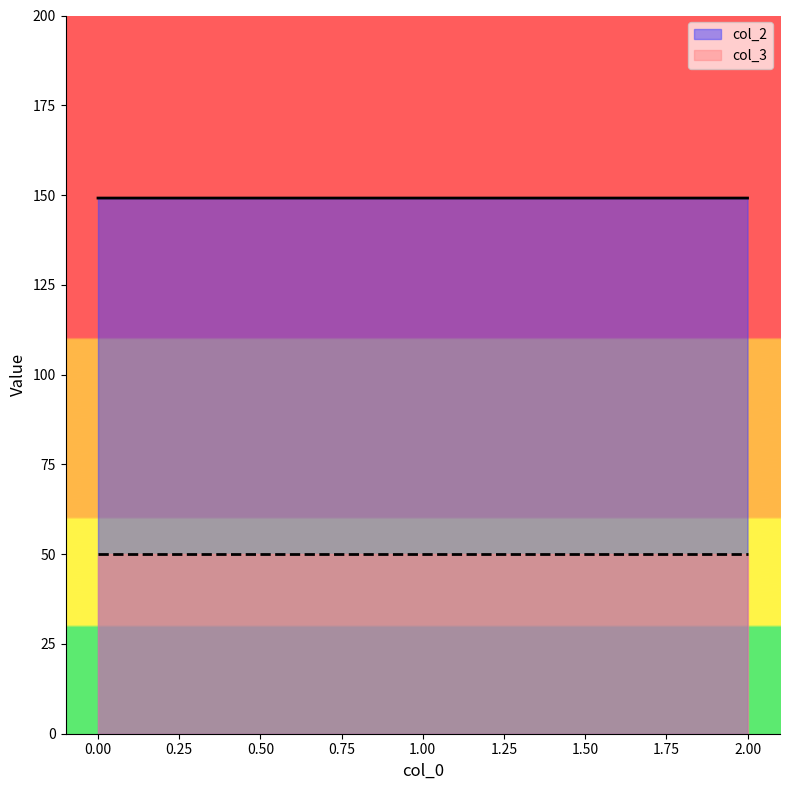

The chart shows a value of 149.2 at 1. True or false?

True